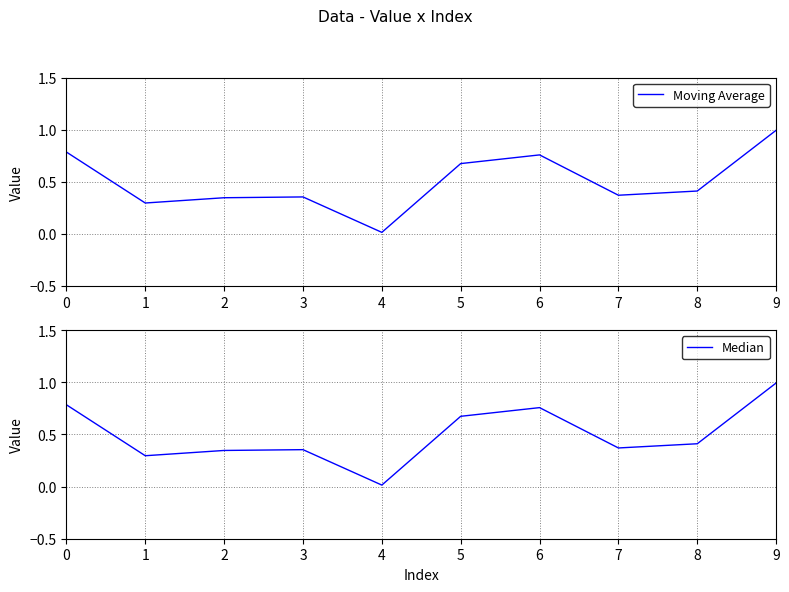

At which label does Moving Average reach its peak?

9